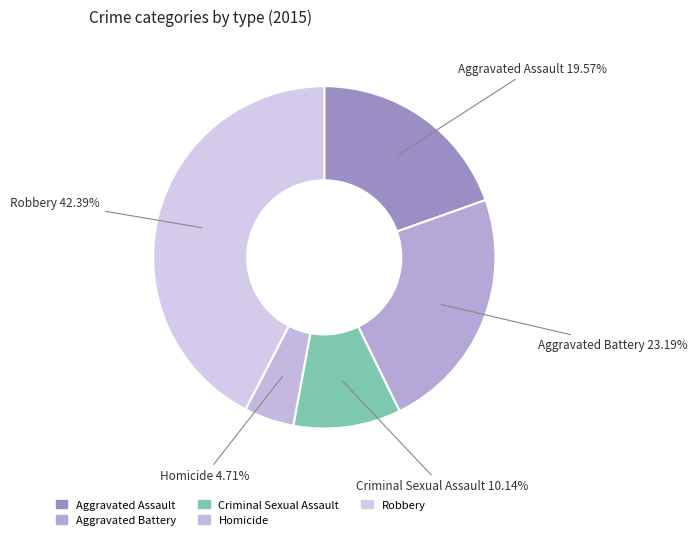

Do Criminal Sexual Assault and Aggravated Assault together represent more than half of the pie?

No